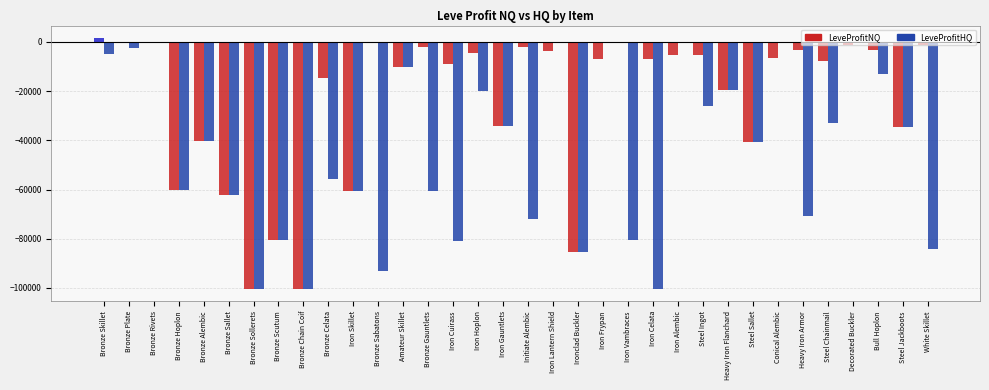

Between Iron Vambraces and Bull Hoplon, which series saw the biggest shift?

LeveProfitHQ